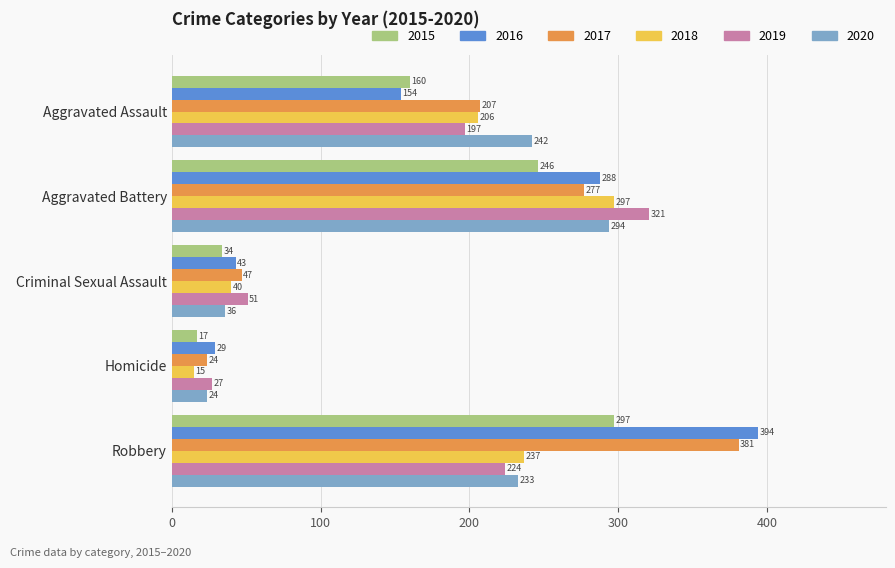

Is it true that 2015 equals 246 at Aggravated Battery?

True